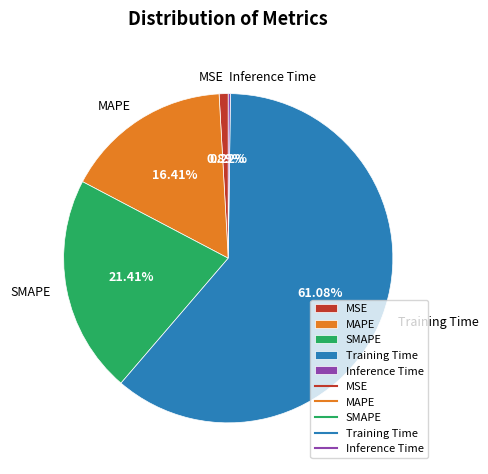

What is the largest slice in the pie chart?

Training Time